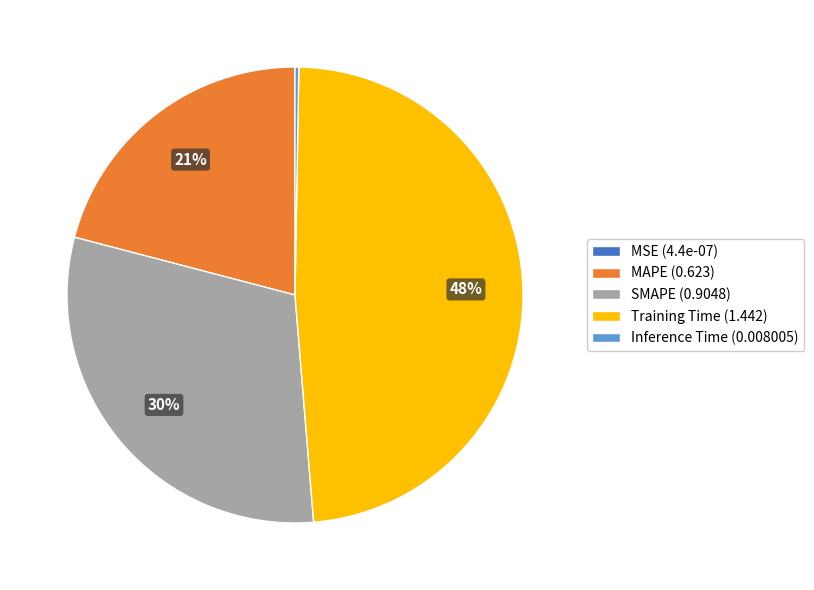

To the nearest percent, what is the difference between the largest and smallest slice percentages?

48%